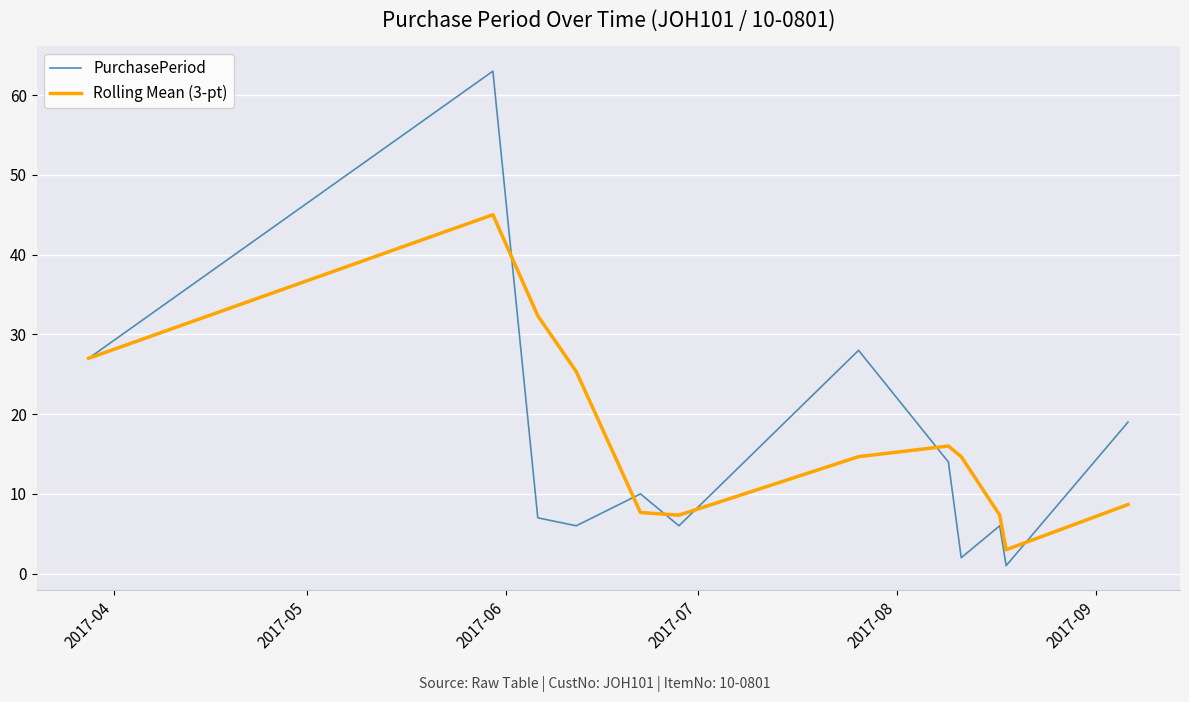

What is the lowest value of the Rolling Mean (3-pt) series?

3.0